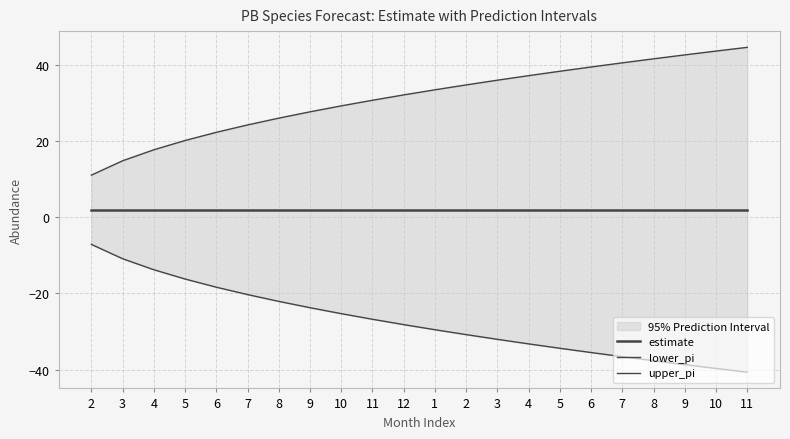

What is the label of the 22nd point from the left?

11